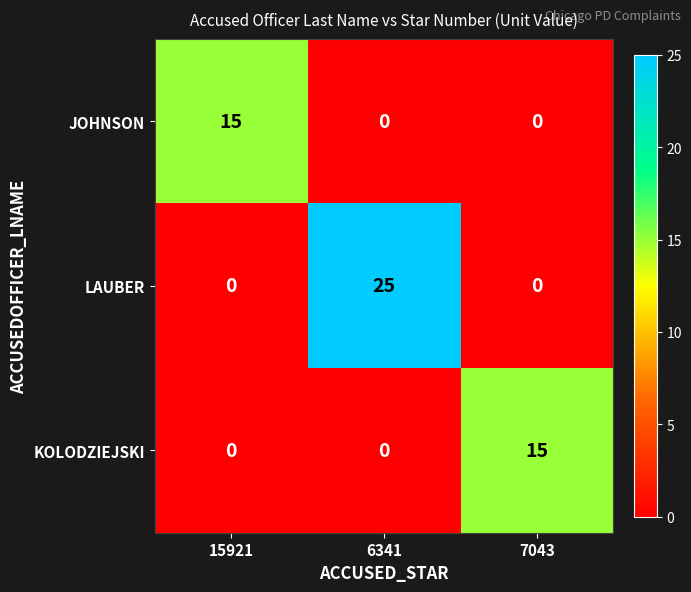

What is the greatest value displayed?

25